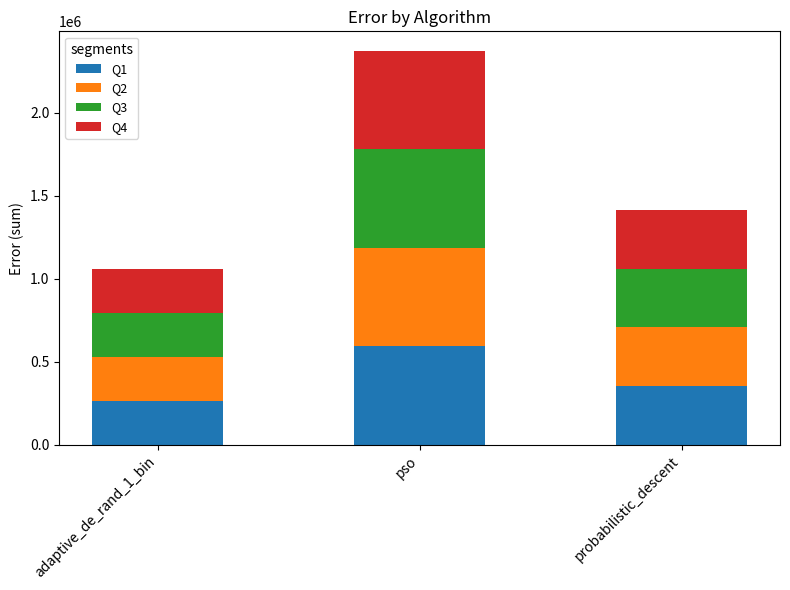

How many categories are shown in the chart?

3